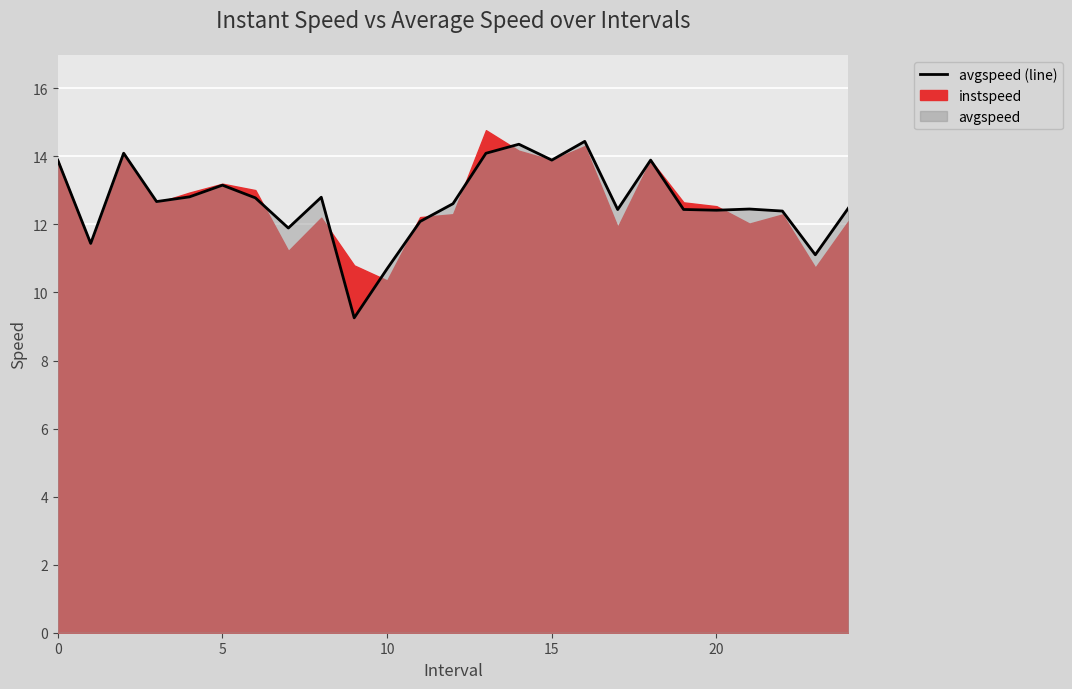

Which has a higher value, 19 or 17?

19